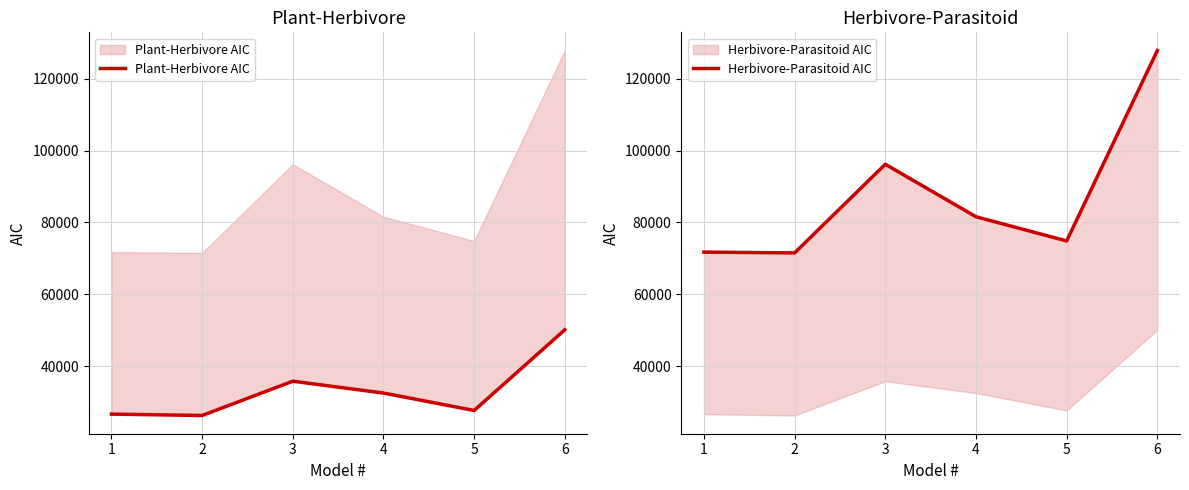

Reading left to right, what are all the values shown in this chart?

Plant-Herbivore AIC: 1=26610.1	2=26228.8	3=35774.1	4=32473.8	5=27619.9	6=50096.4
Herbivore-Parasitoid AIC: 1=71720.9	2=71504.5	3=96184.1	4=81569.1	5=74826.8	6=127840.4